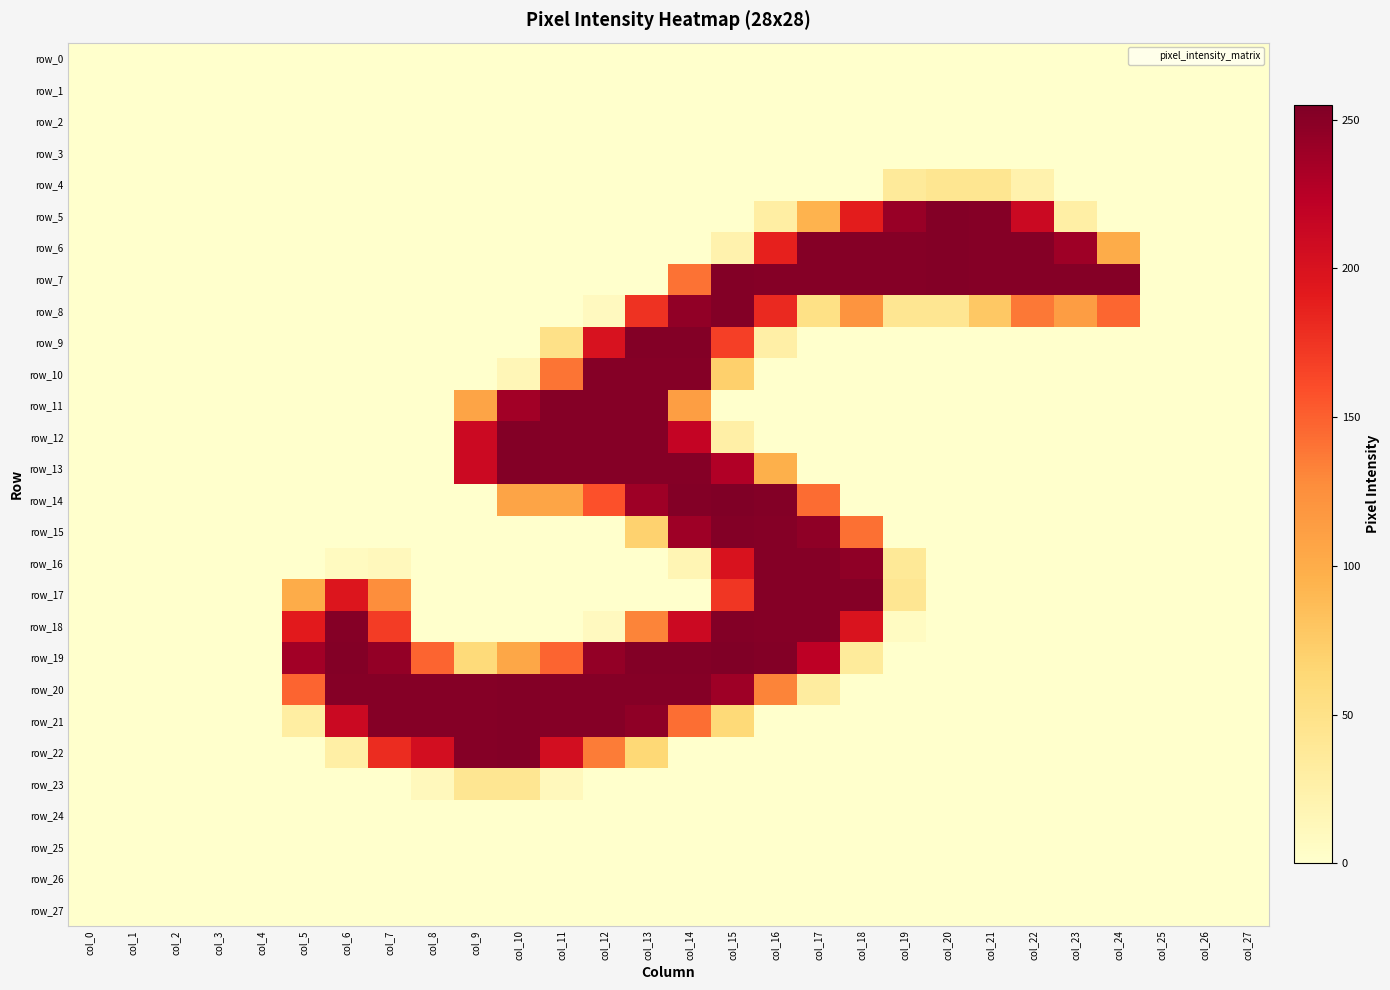

Rank the categories by row_3 value from highest to lowest.

col_0, col_1, col_2, col_3, col_4, col_5, col_6, col_7, col_8, col_9, col_10, col_11, col_12, col_13, col_14, col_15, col_16, col_17, col_18, col_19, col_20, col_21, col_22, col_23, col_24, col_25, col_26, col_27